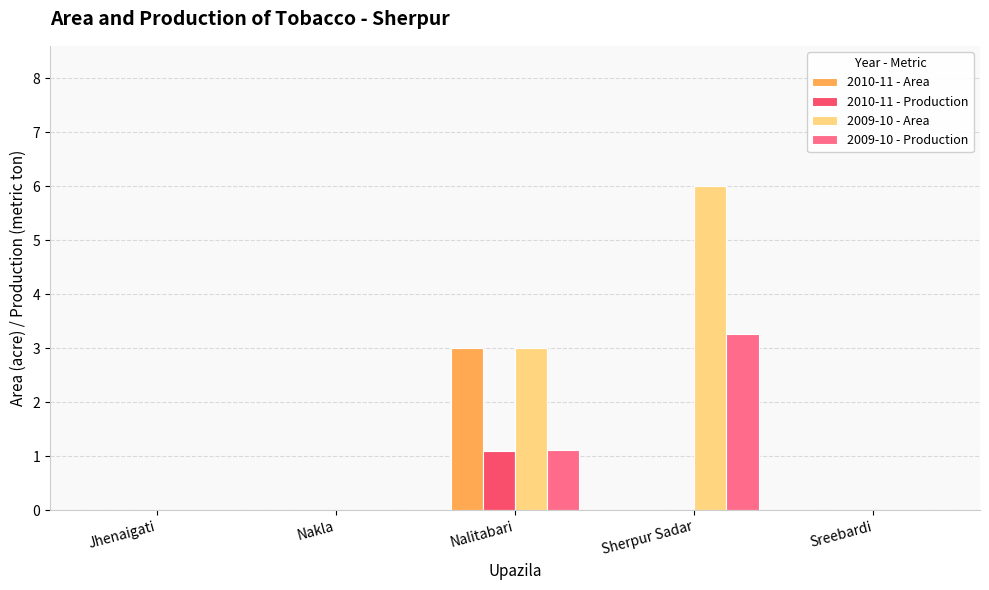

How many 2009-10 - Area values are between 0 and 3?

4